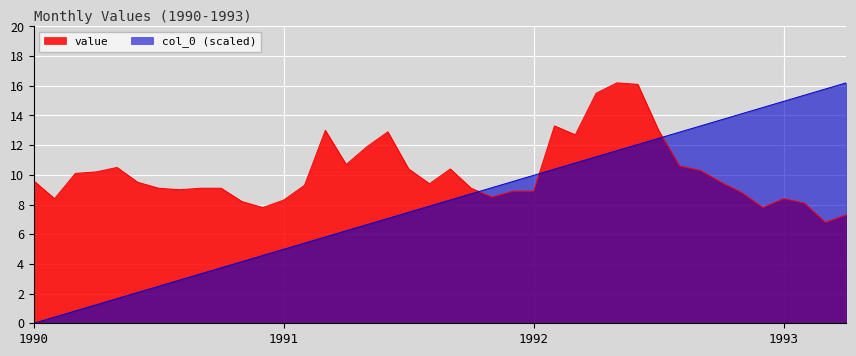

True or false: col_0 has a value of 5.2 at 1991-09.

False